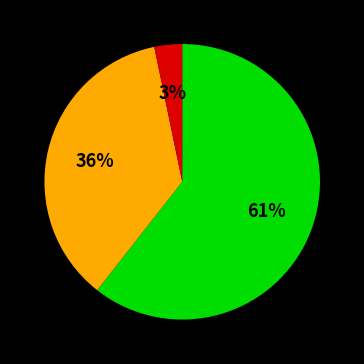

Is there a majority slice in this chart?

Yes